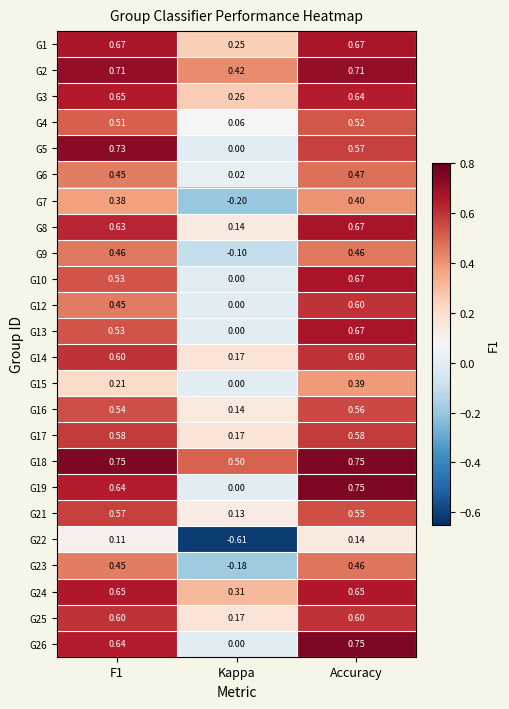

Which series has the largest total across all categories?

G18